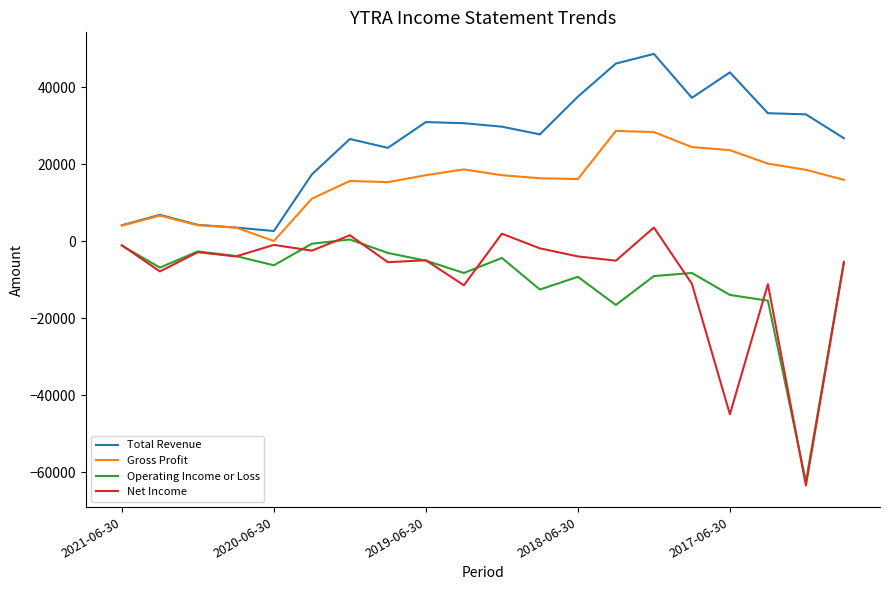

What are all the series names shown in the legend?

Total Revenue, Gross Profit, Operating Income or Loss, Net Income